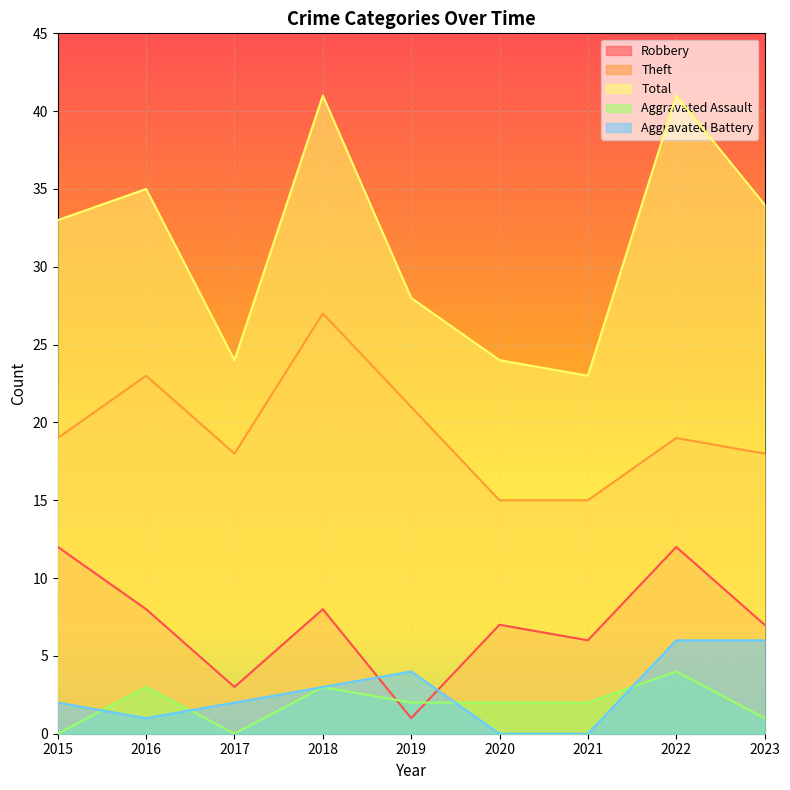

What is the maximum value for Robbery?

12